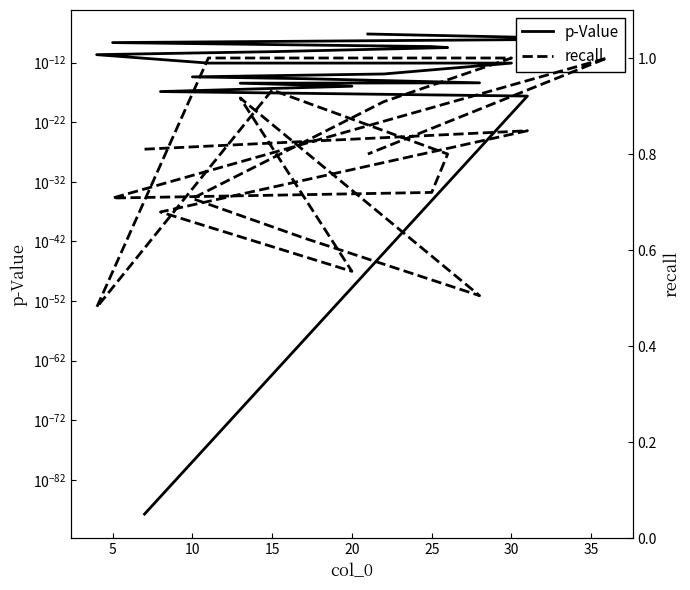

What is the label of the 10th point from the left?

30